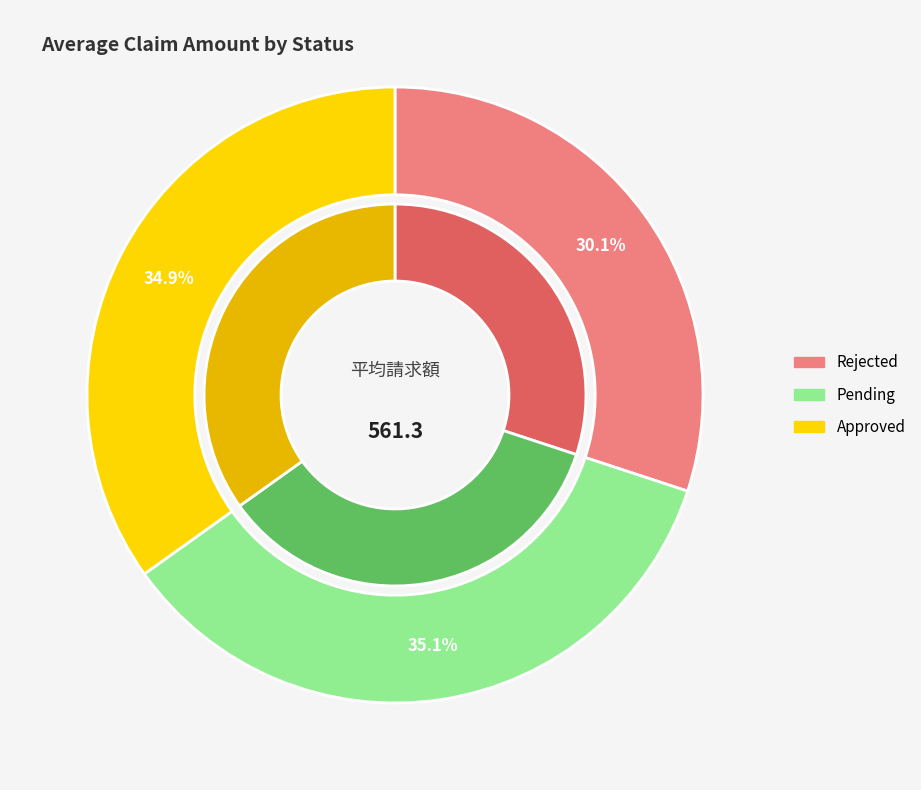

Is there any slice that represents more than half of the pie?

No